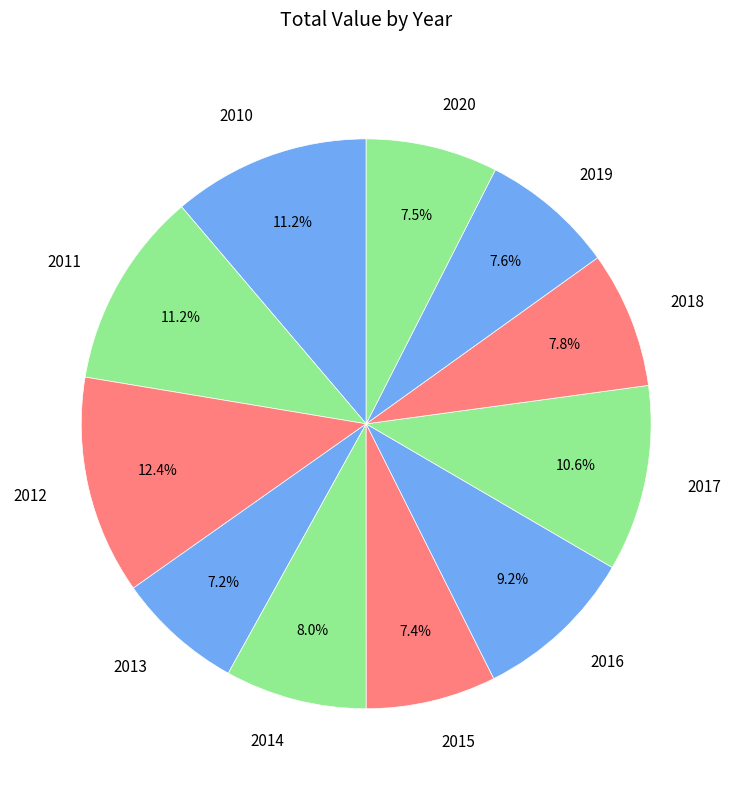

Approximately how many times larger is the value at 2020 compared to 2017?

0.7